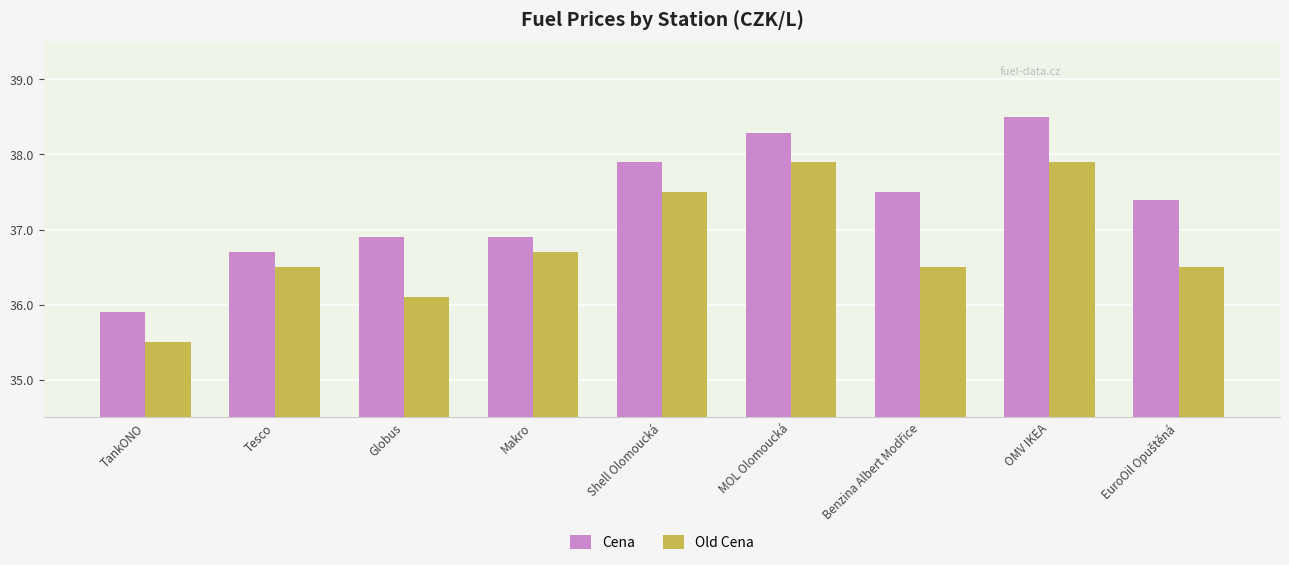

The value of Old Cena at TankONO is 15.2. True or false?

False